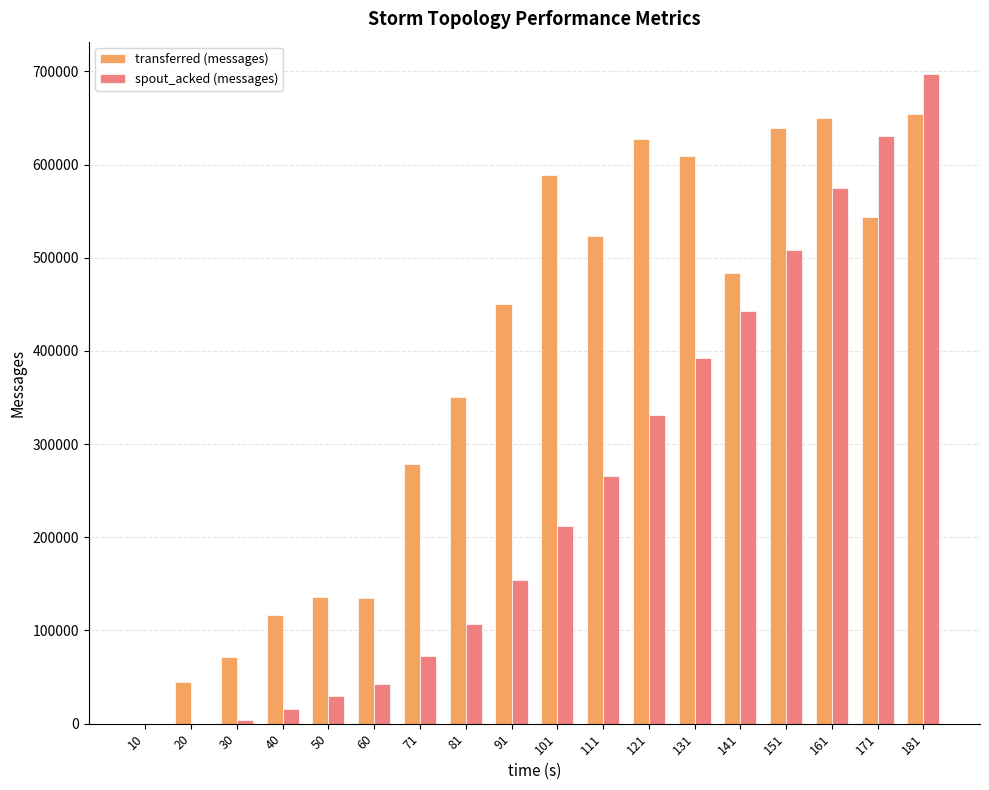

Which series changed the most between 71 and 81?

transferred (messages)